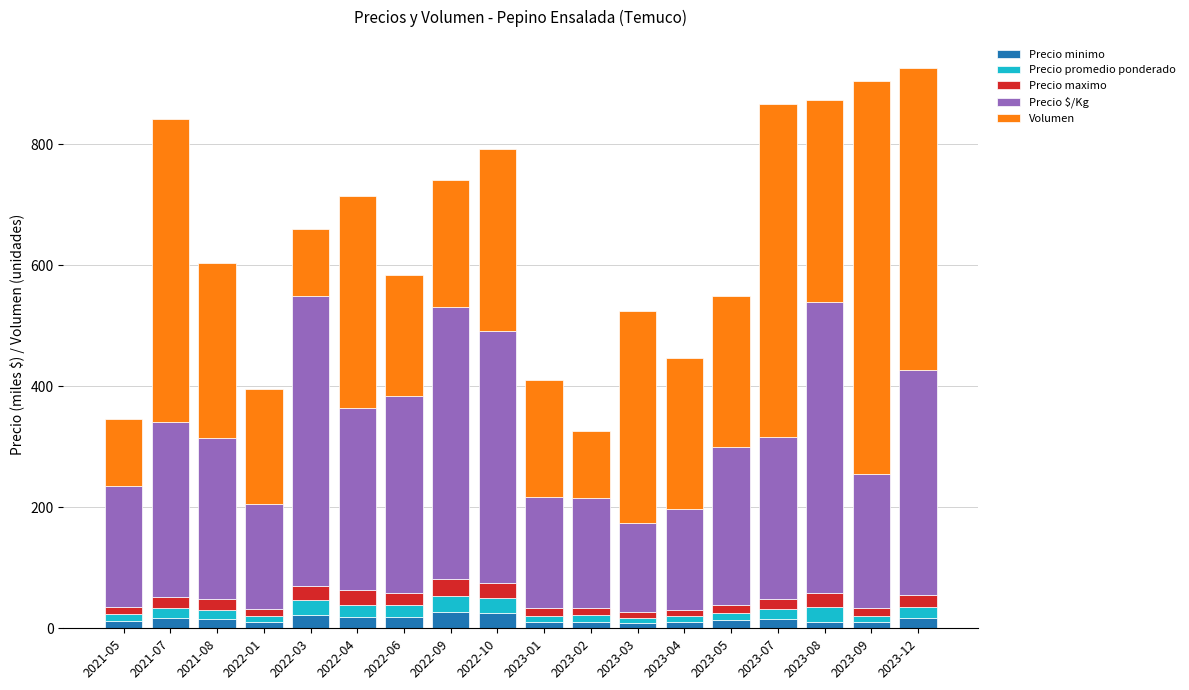

What is the sum of all Precio minimo values?

269.5